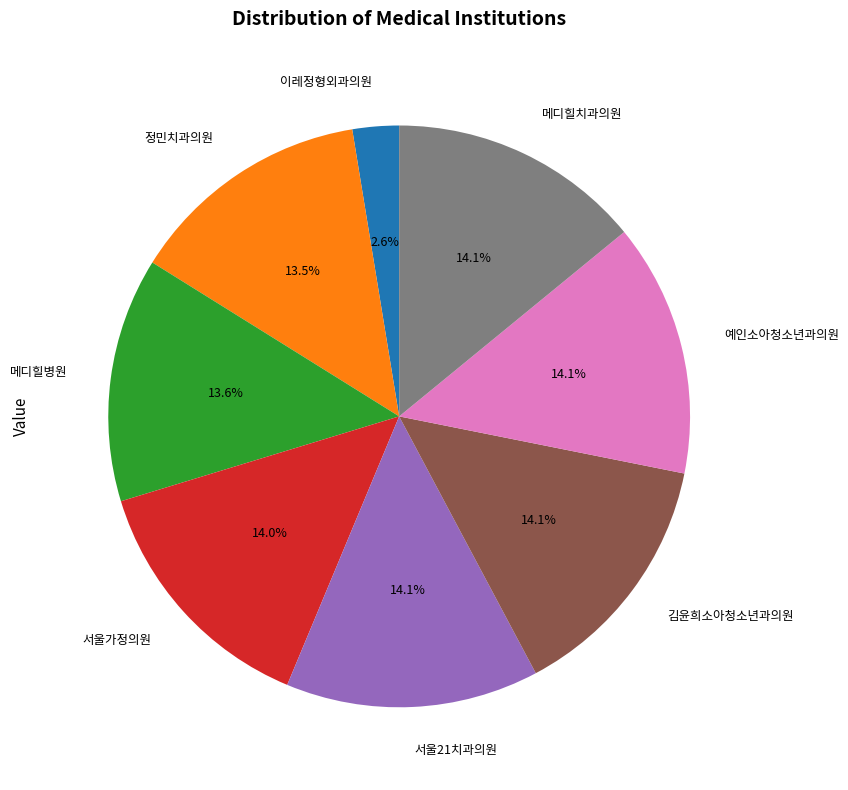

Which category has the smallest portion of the pie?

이레정형외과의원